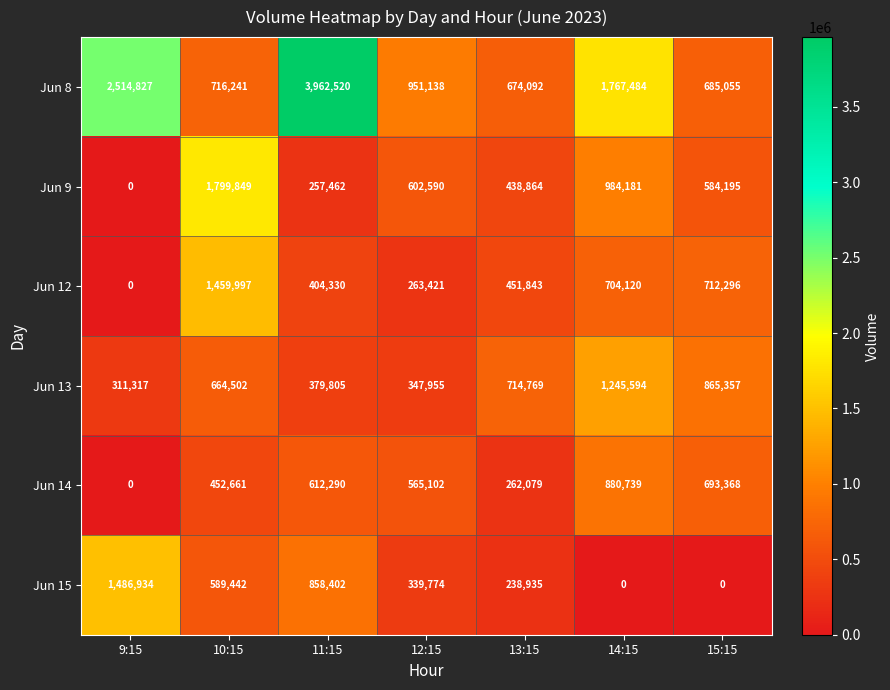

What is the average value of the Jun 9 series?

666734